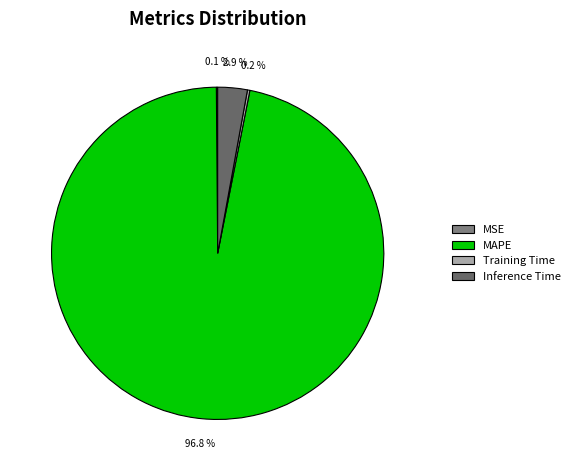

Which has a higher value, Training Time or MSE?

Training Time